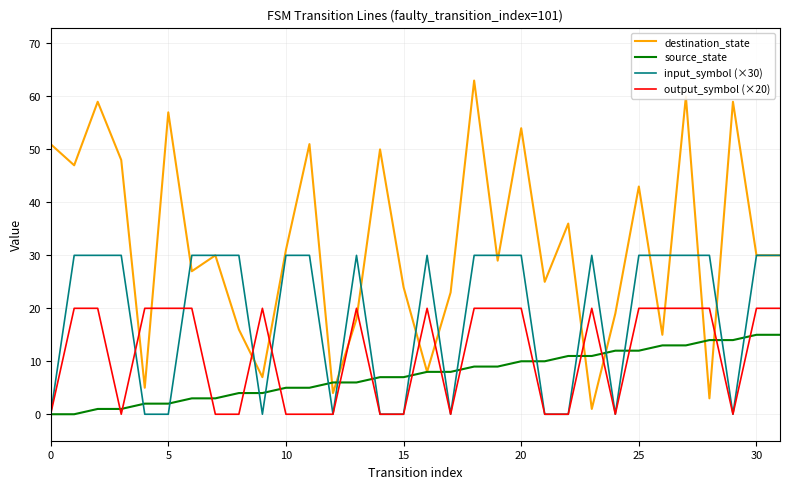

Which series has the widest spread of values?

destination_state